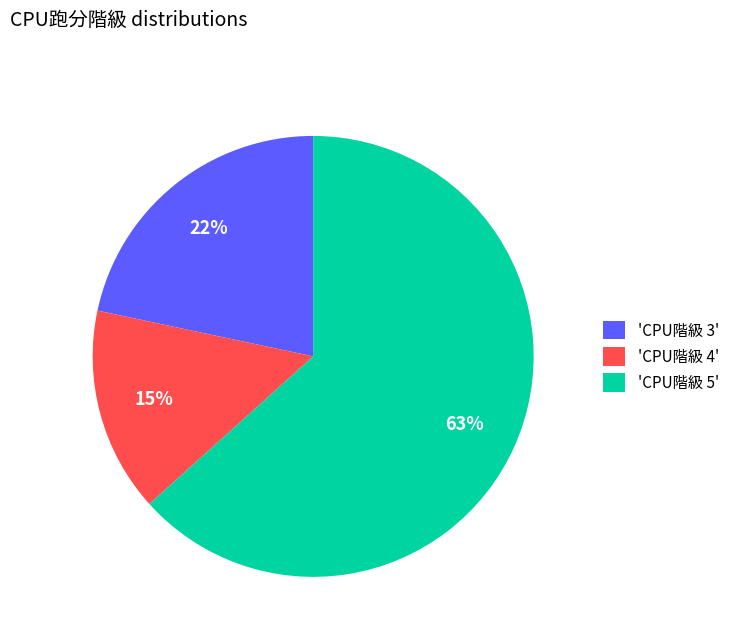

To the nearest percent, what is the difference between the 'CPU階級 4' and 'CPU階級 5' slice percentages?

48%